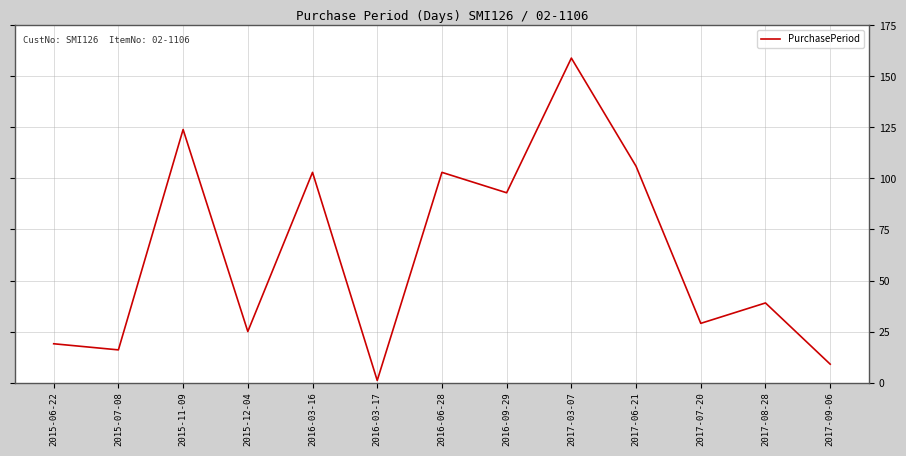

What is the average value?

64